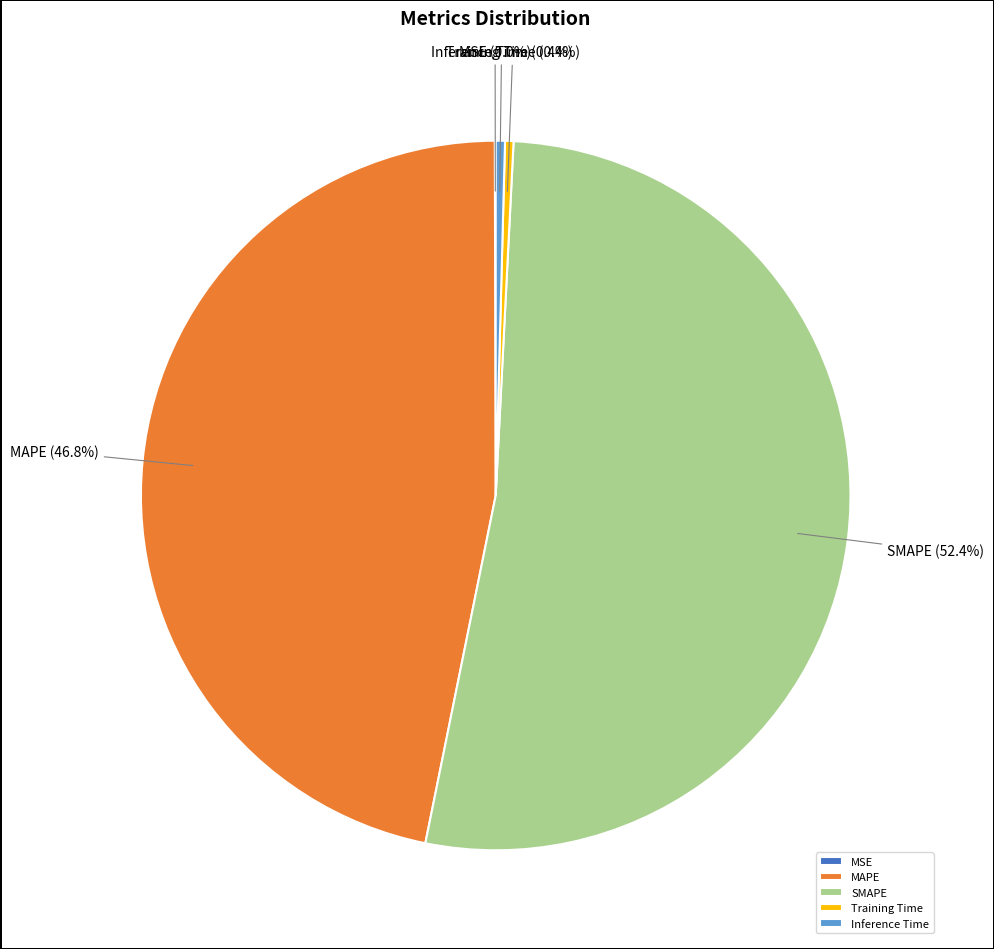

Which slice is the largest?

SMAPE